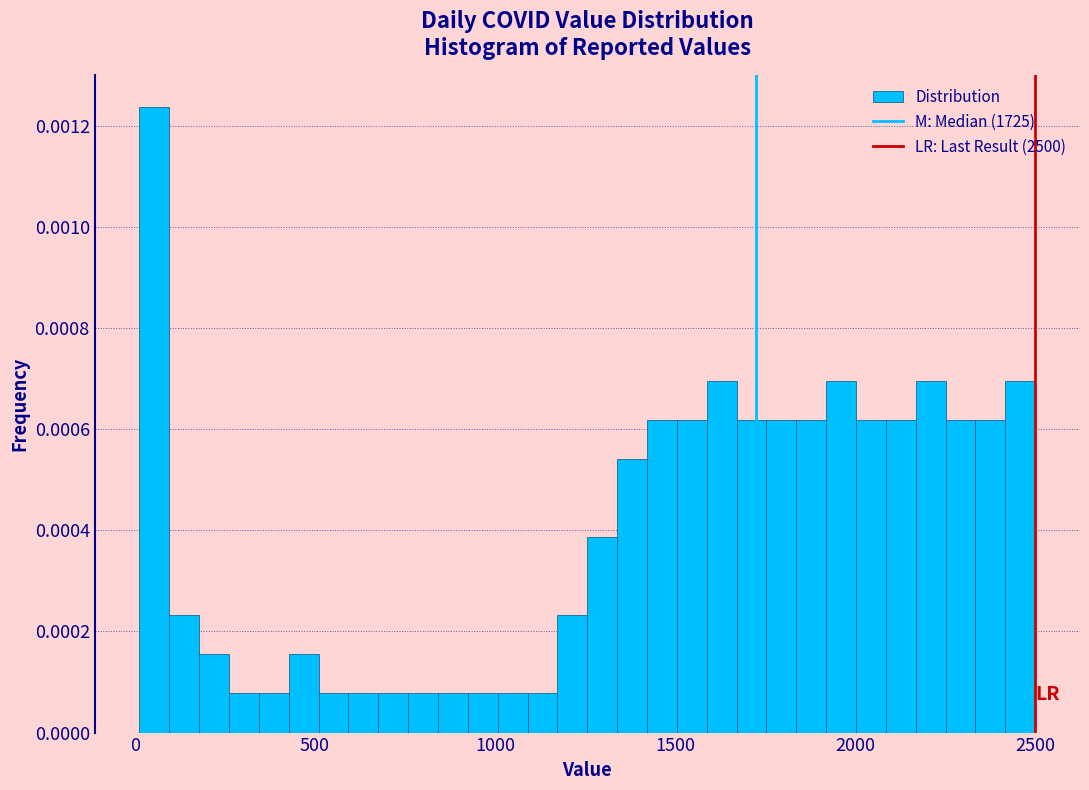

Read against the x-axis, roughly where is the centre of the tallest bar?

50